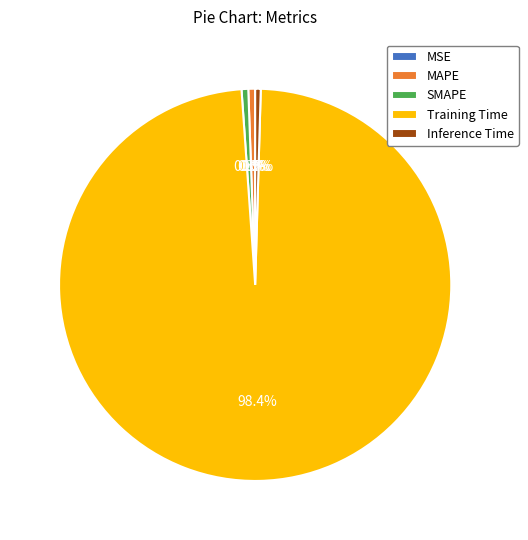

What is the largest slice in the pie chart?

Training Time